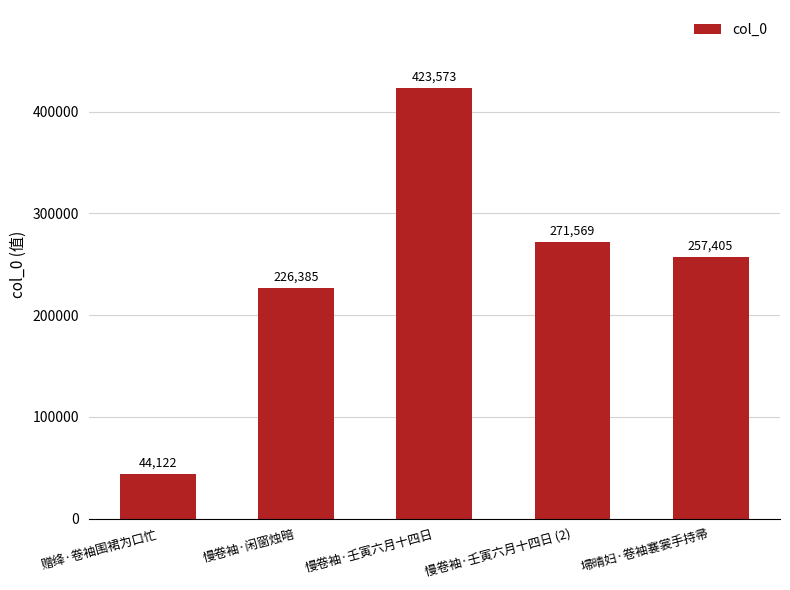

What is the maximum value shown in the chart?

423573